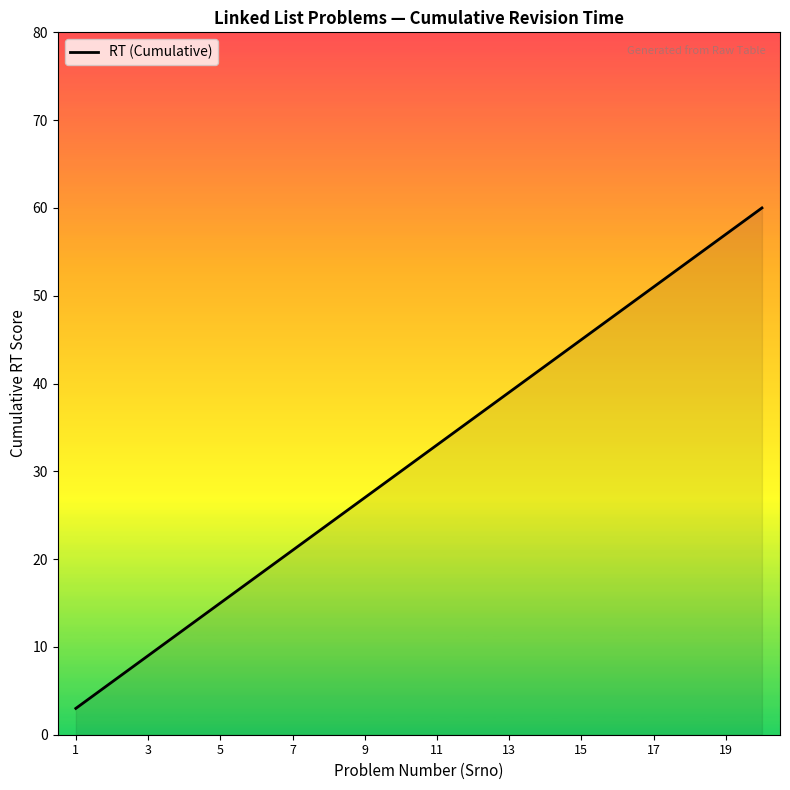

What is the greatest value displayed?

60